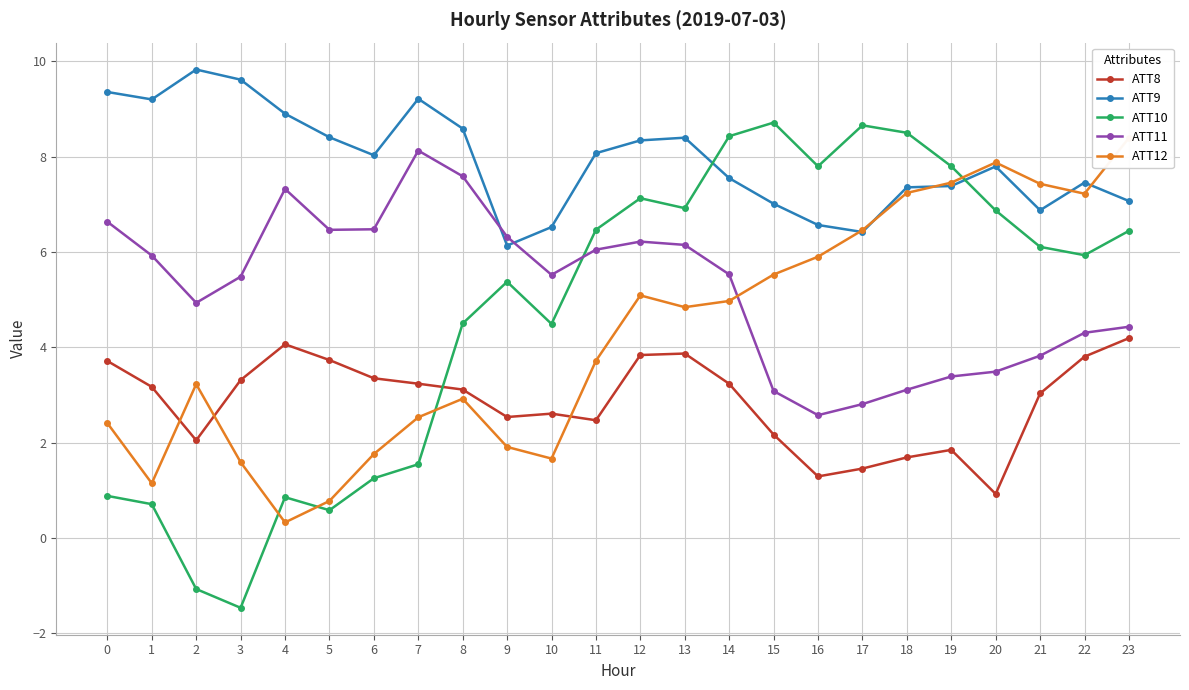

True or false: ATT11 and ATT8 cross at least once.

False